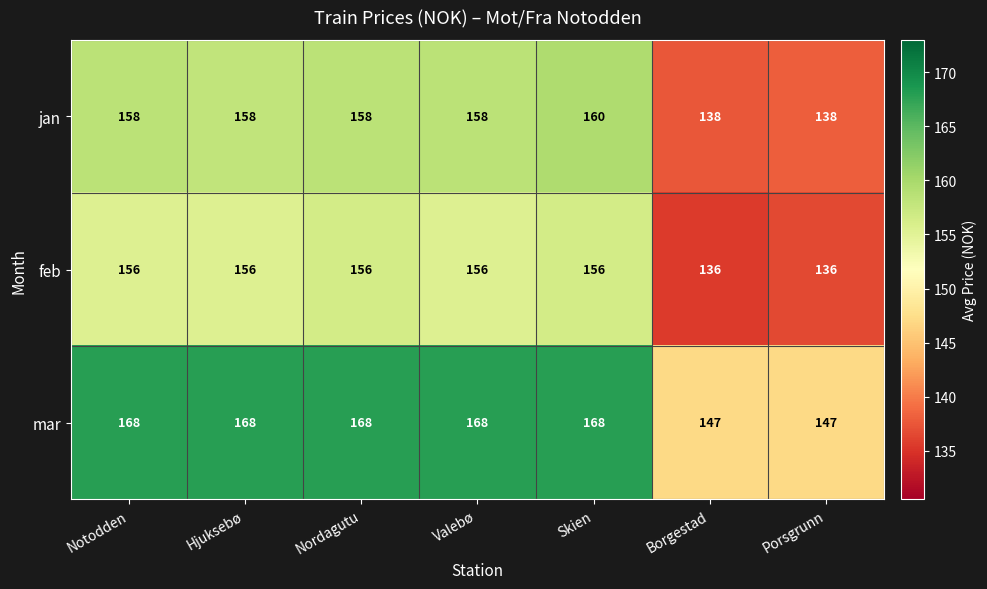

What is the difference between the highest and lowest values at Borgestad?

11